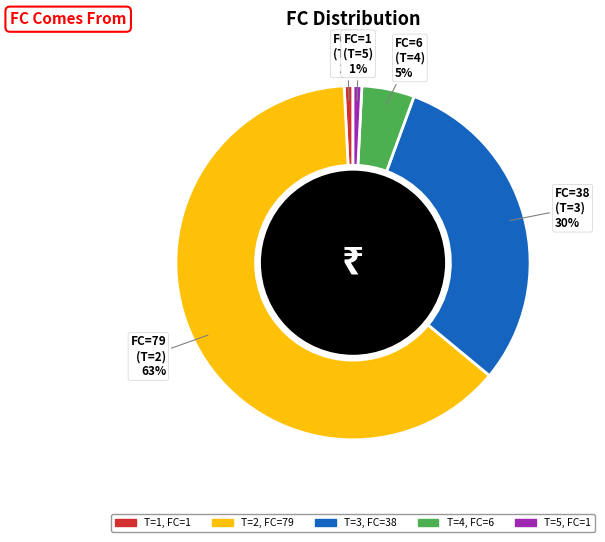

True or false: FC=79 (T=2) 63% accounts for 63% of the total.

True